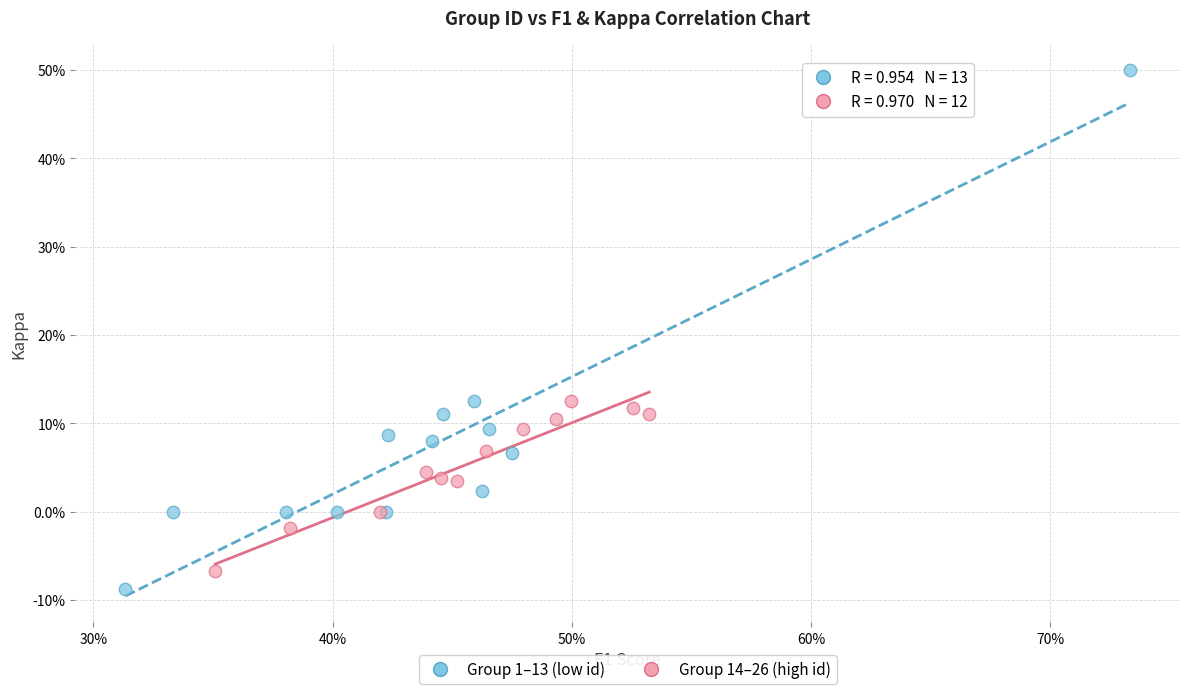

What are all the series names shown in the legend?

Group 1–13 (low id), Group 14–26 (high id)